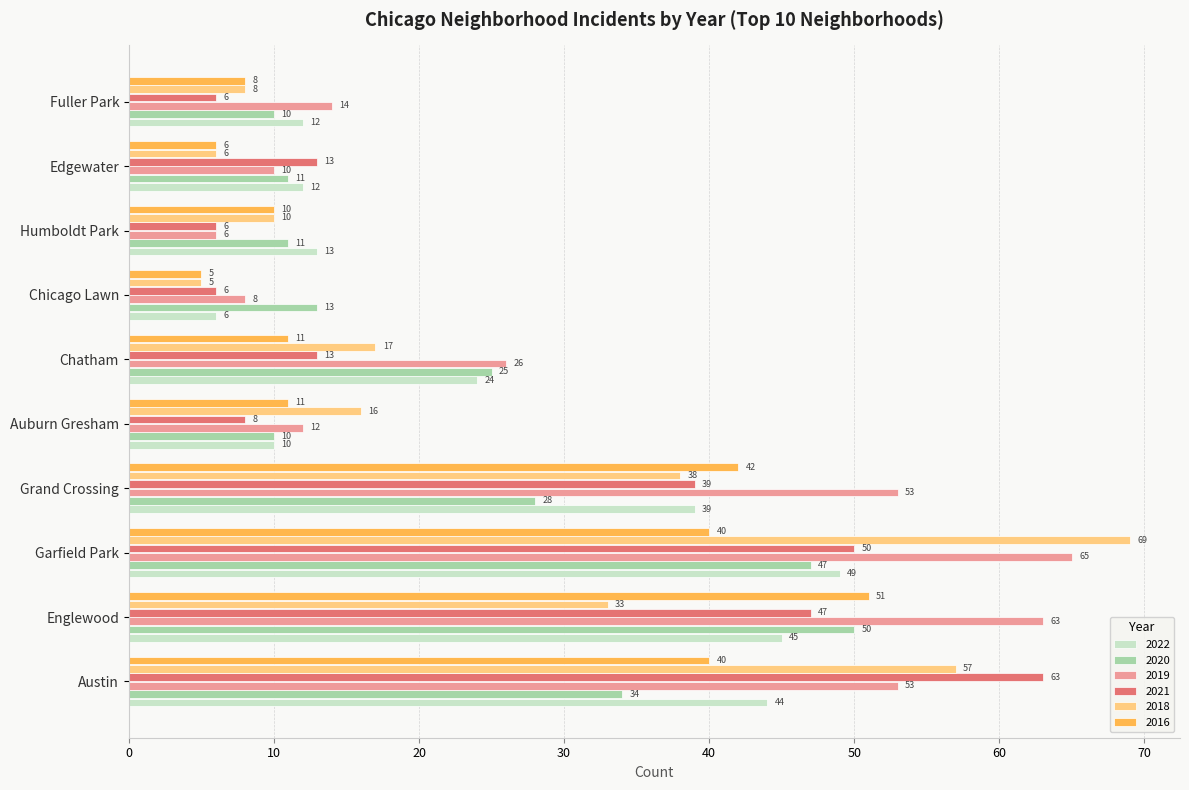

What is the difference between the maximum and minimum values in the 2018 series?

64